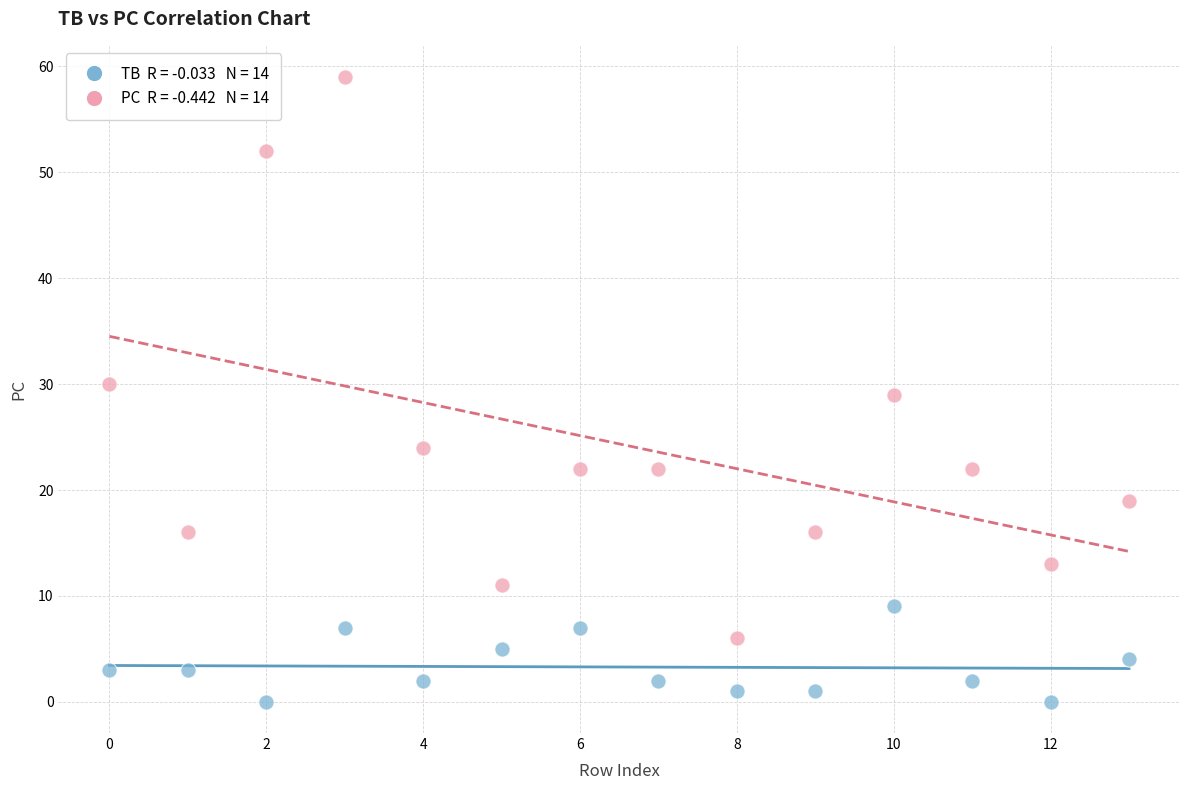

Across all data points, what is the range of Y values (max minus min)?

59